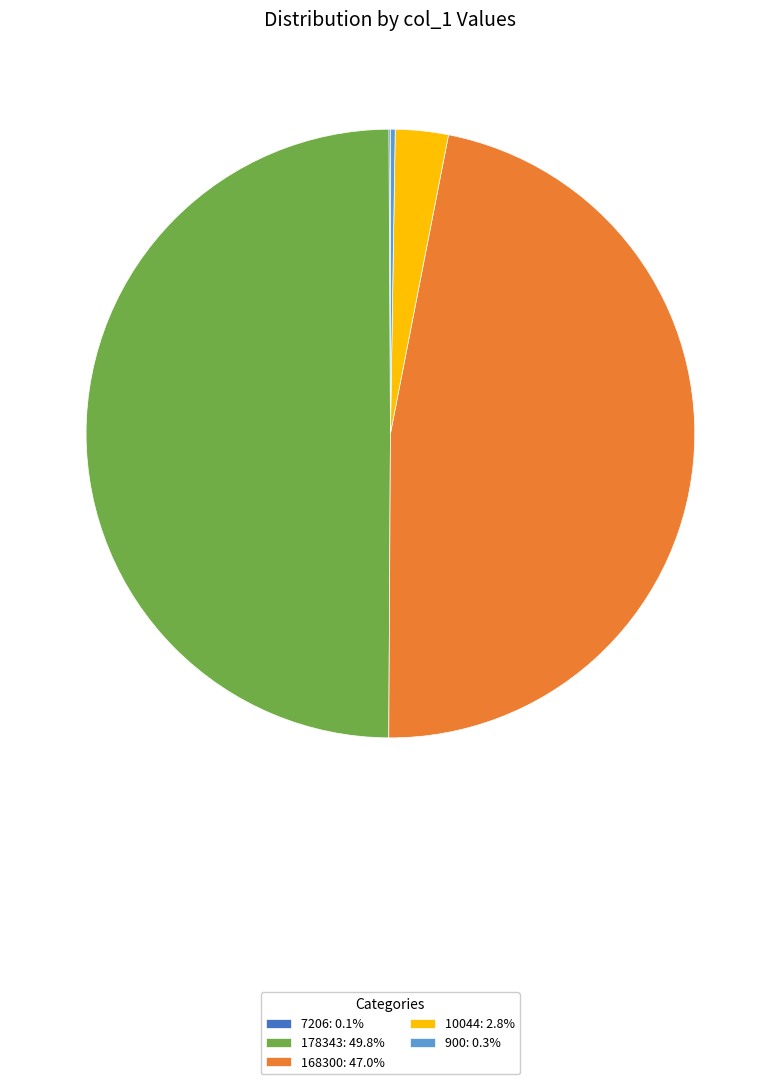

Is 10044: 2.8% the majority of the pie?

No